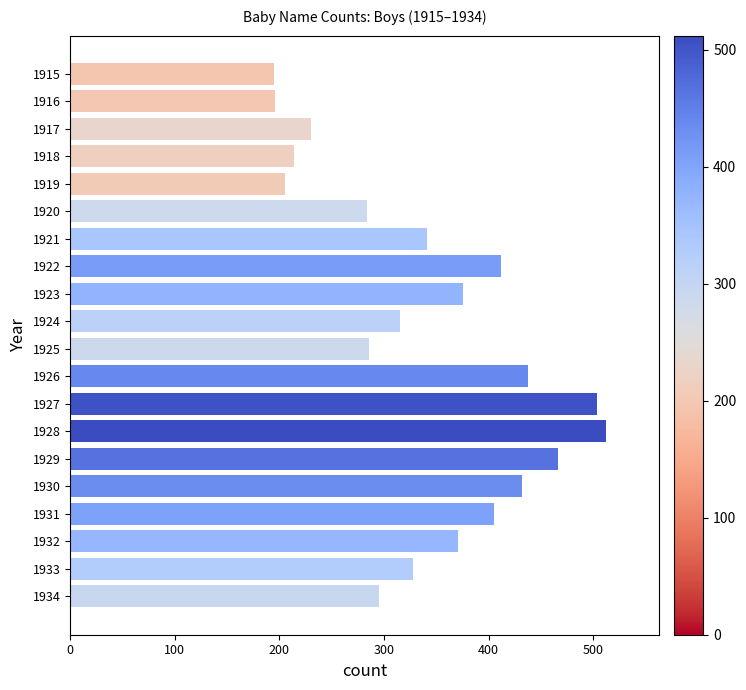

What is the difference between the second highest and second lowest values?

308